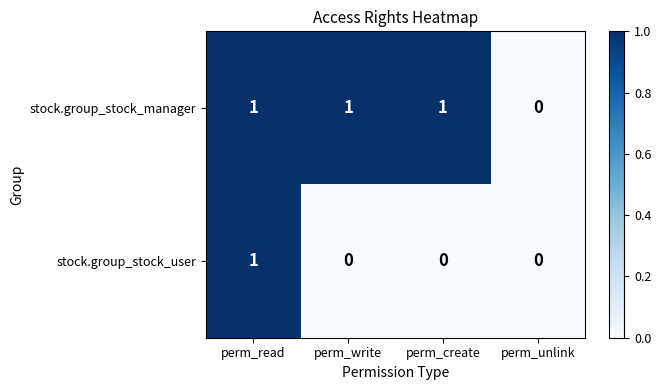

Which series has the largest total across all categories?

stock.group_stock_manager